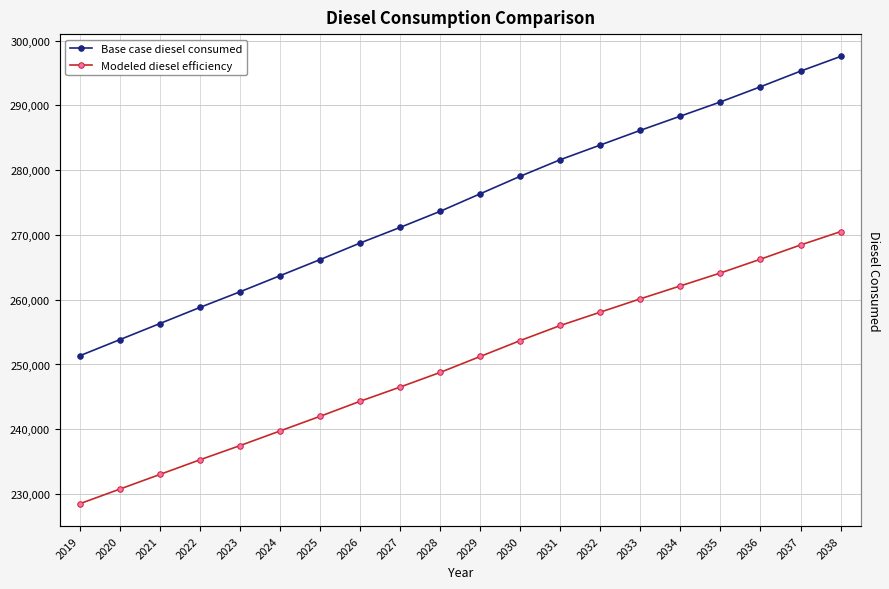

What is the difference between the Base case diesel consumed values at 2038 and 2035?

7018.7